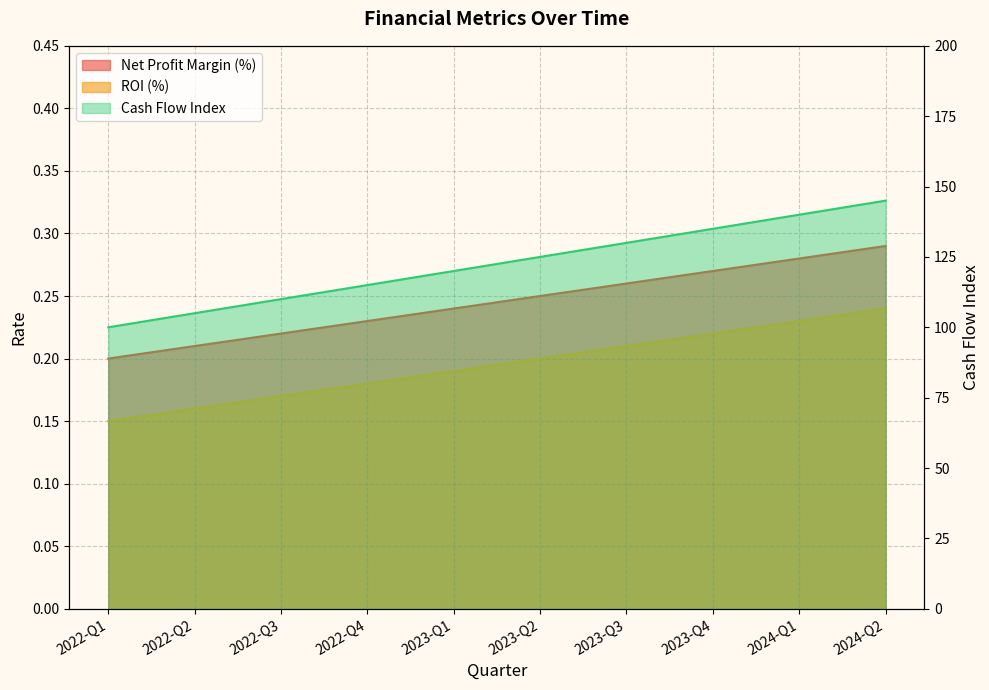

Where does the Cash Flow Index series first go above 125?

2023-Q3